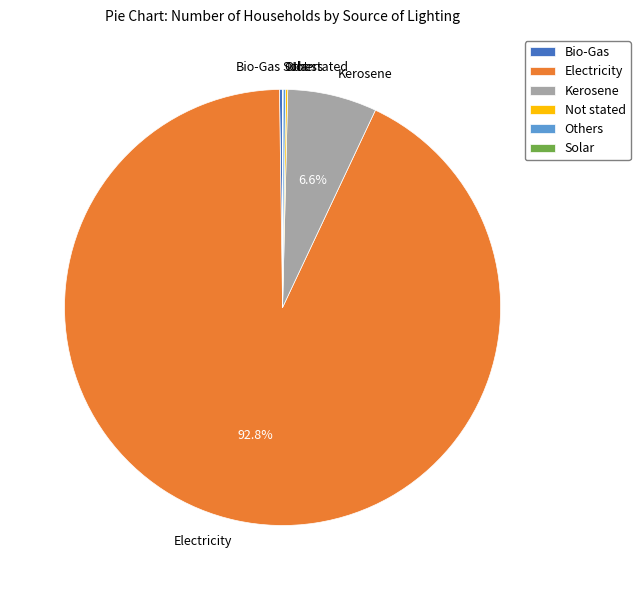

Which category has the biggest portion of the pie?

Electricity